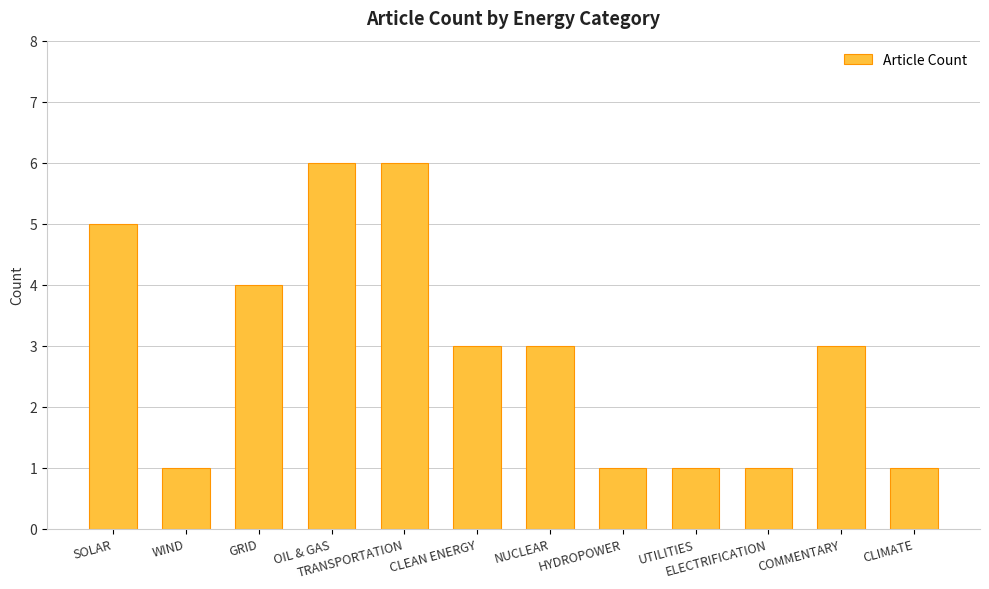

Reading left to right, transcribe all the data shown in this chart.

5	1	4	6	6	3	3	1	1	1	3	1